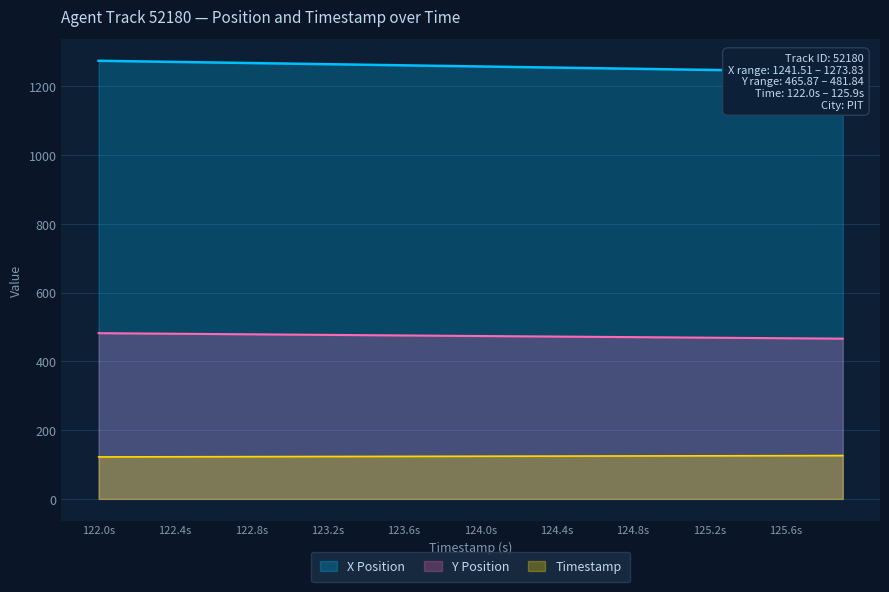

What is the minimum value for Y Position?

465.9